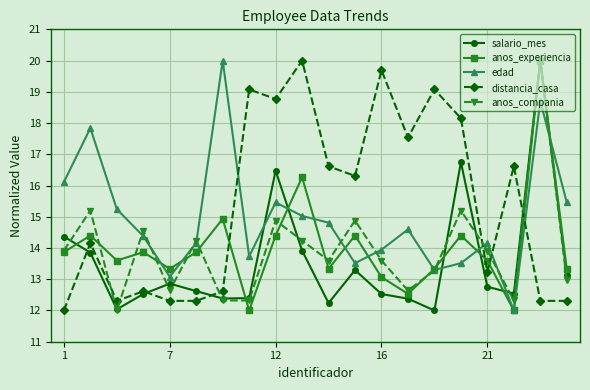

True or false: anos_compania has more than 2 interior local peaks.

True